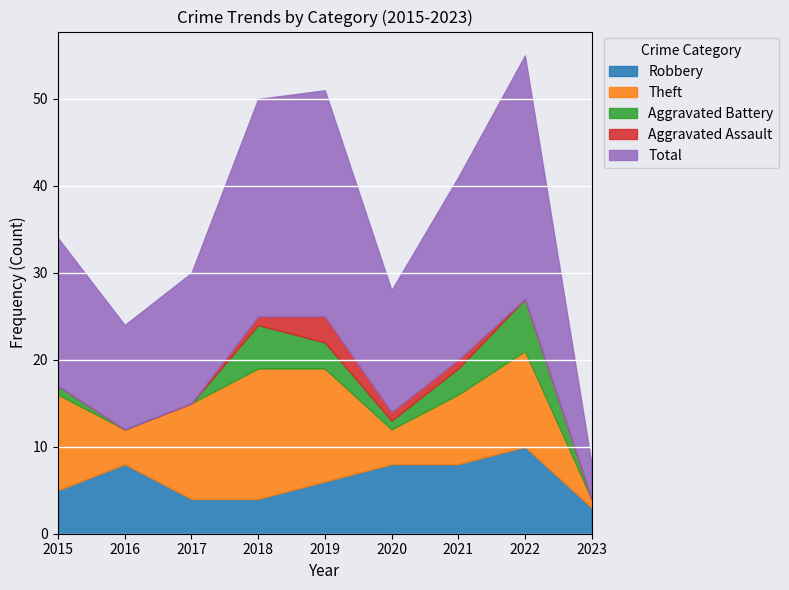

What is the difference between the Aggravated Battery values at 2020 and 2022?

5